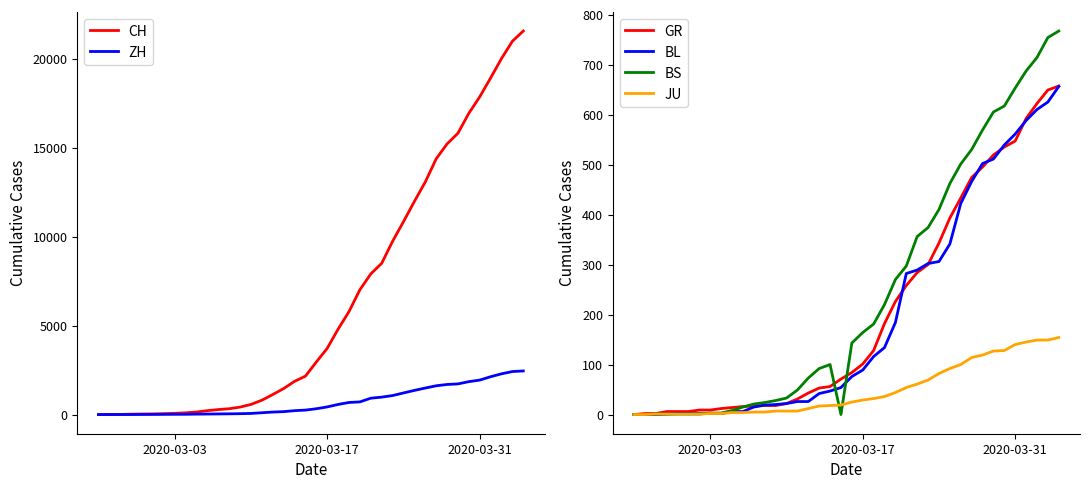

What is the maximum value for CH?

21554